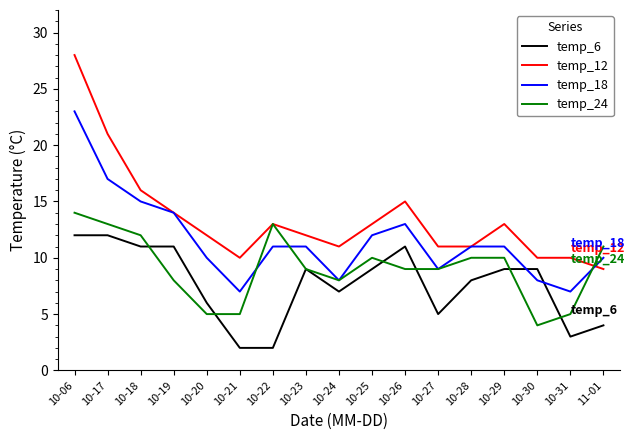

The value of temp_18 at 10-31 is 7. True or false?

True